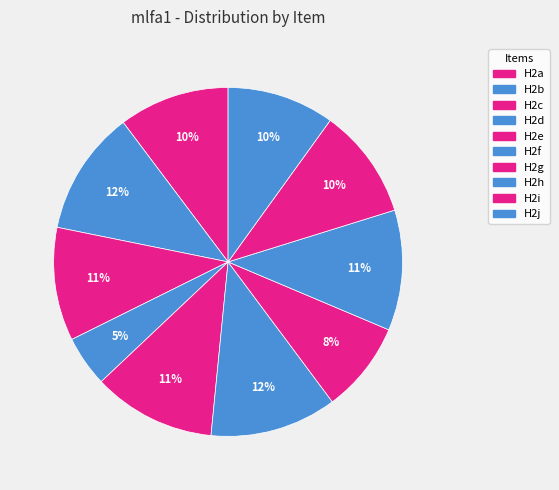

How many segments does this pie chart have?

10